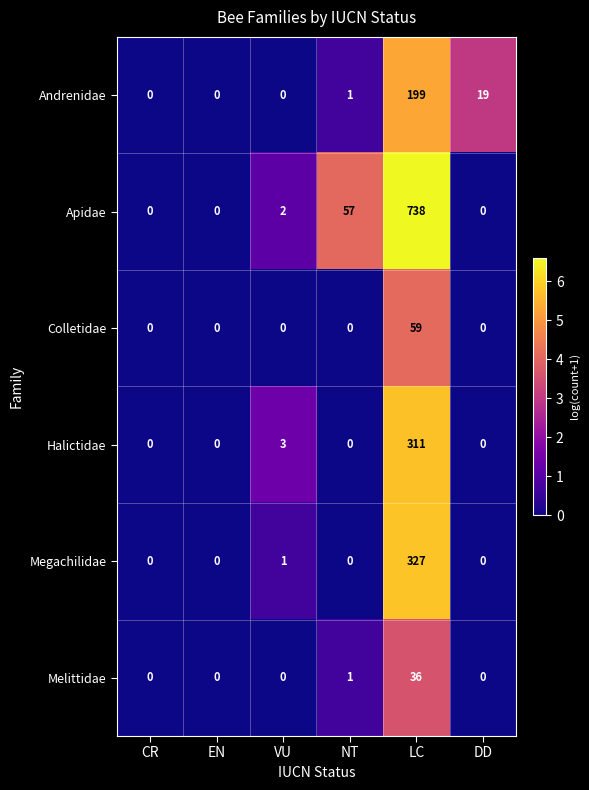

Which series has the largest range (max minus min)?

Apidae